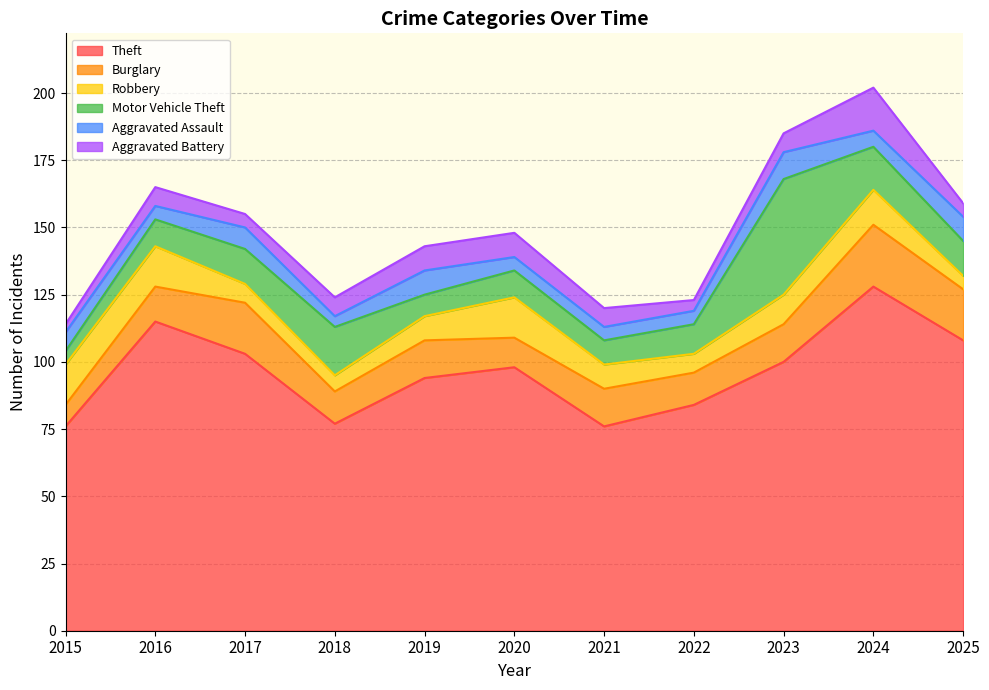

Which has a higher value, 2022 or 2019?

2019